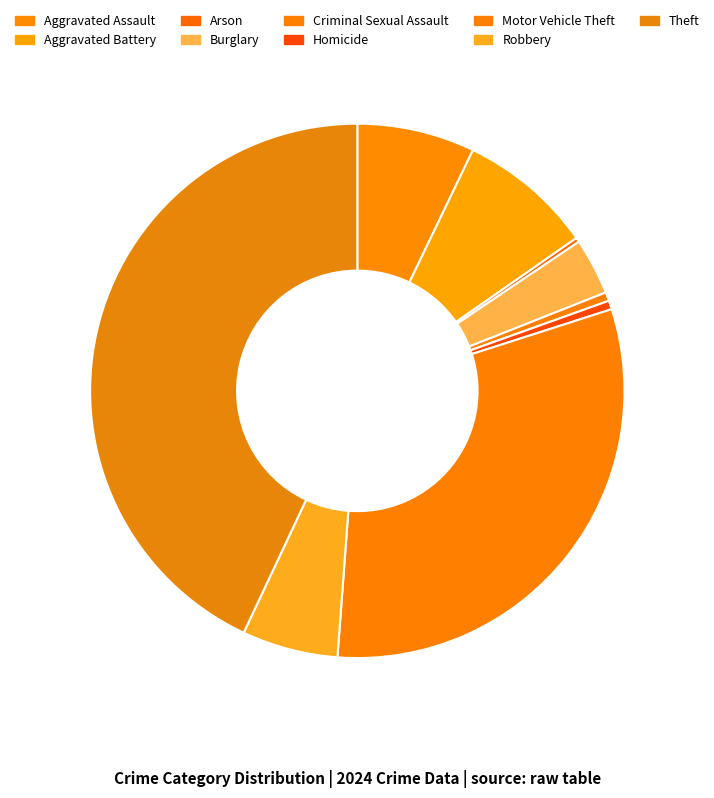

Count the number of slices in the pie.

9